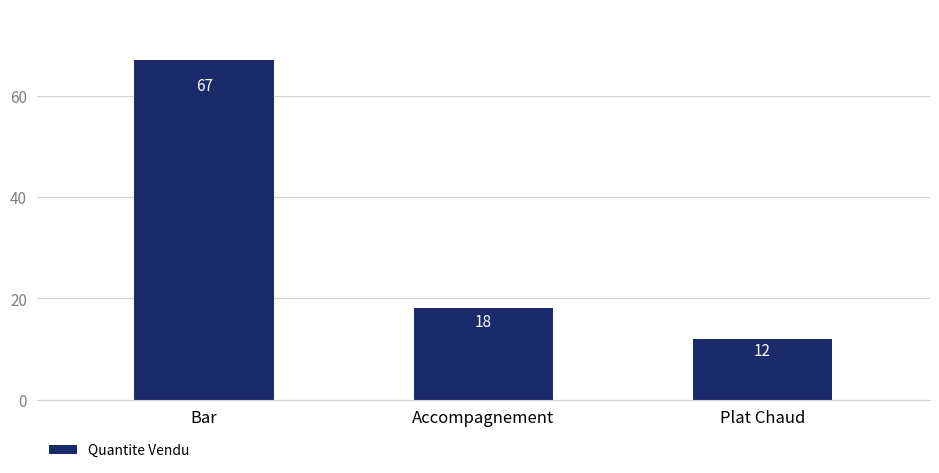

What is the label of the 3rd bar from the left?

Plat Chaud